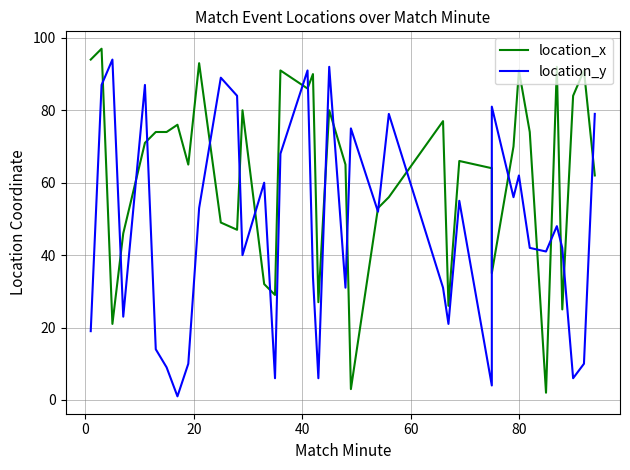

List the series in order of their peak value, highest first.

location_x, location_y